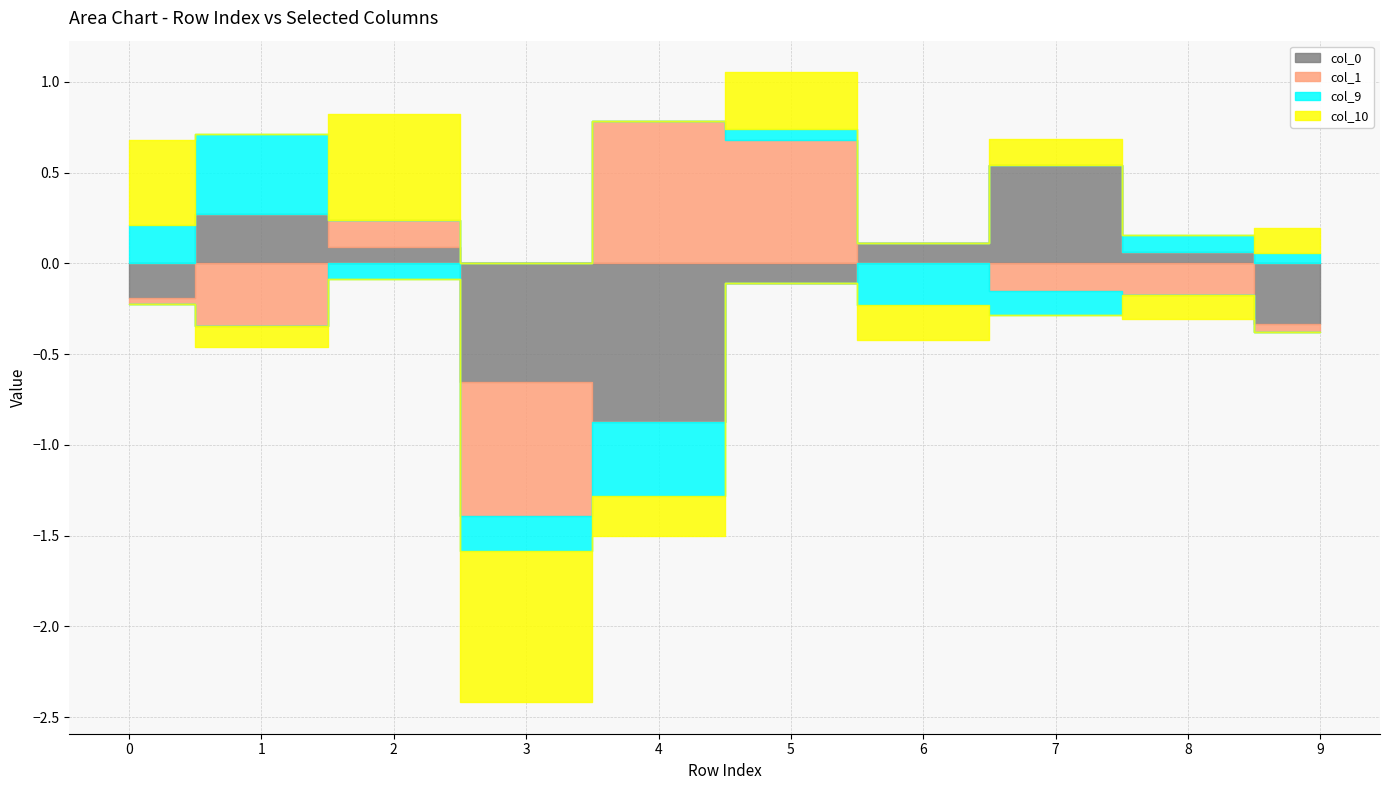

Which label corresponds to the smallest value in the chart?

4